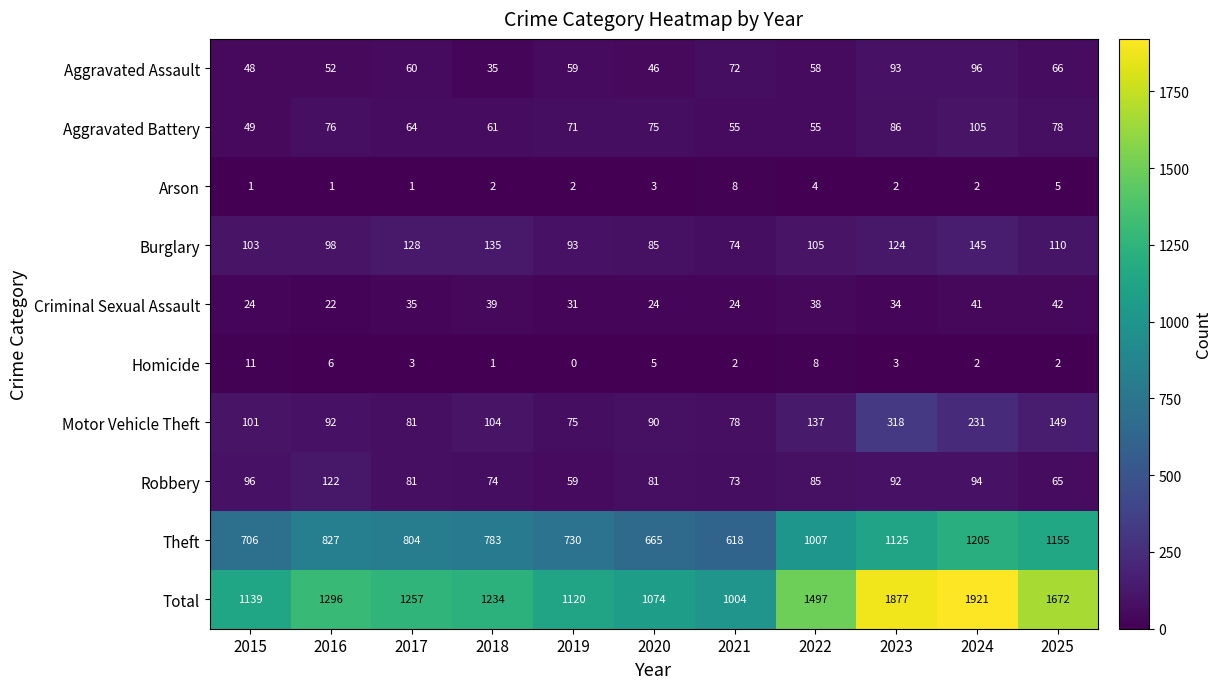

What is the approximate value of Motor Vehicle Theft at 2015, to the nearest 50?

100